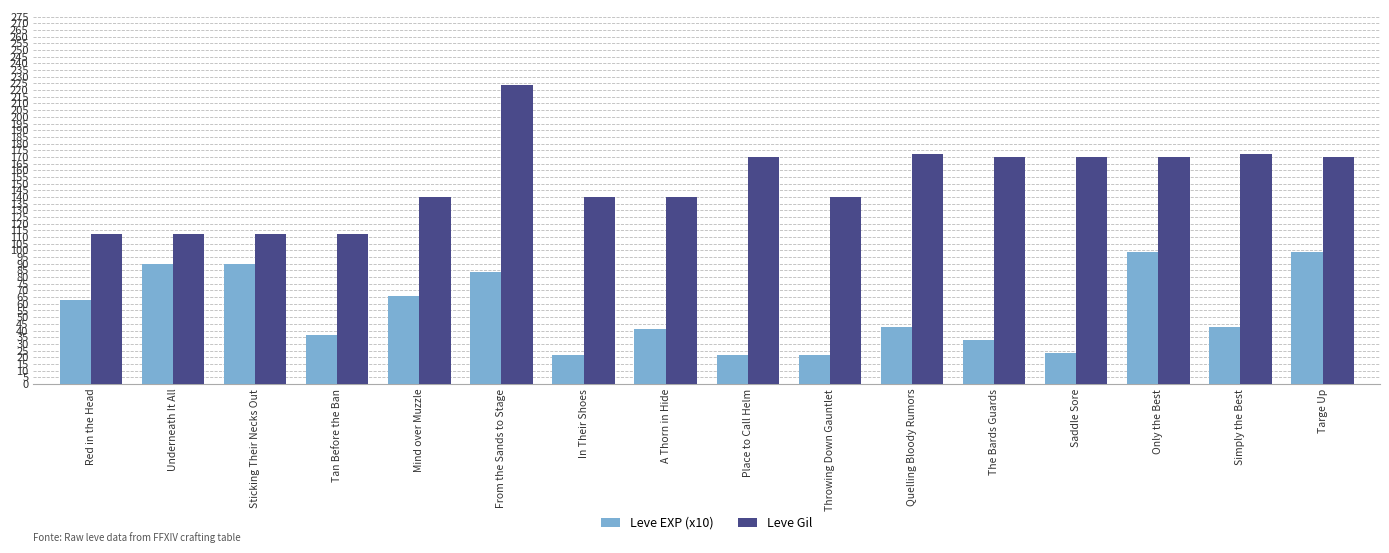

What is the label of the 15th bar from the right?

Underneath It All